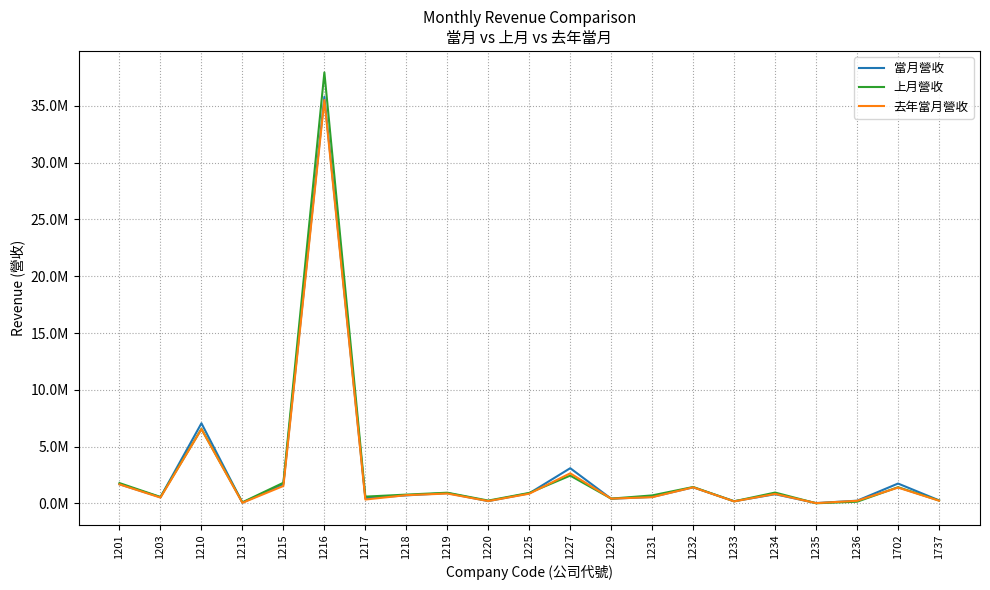

At how many categories does at least one series exceed 19877240?

1